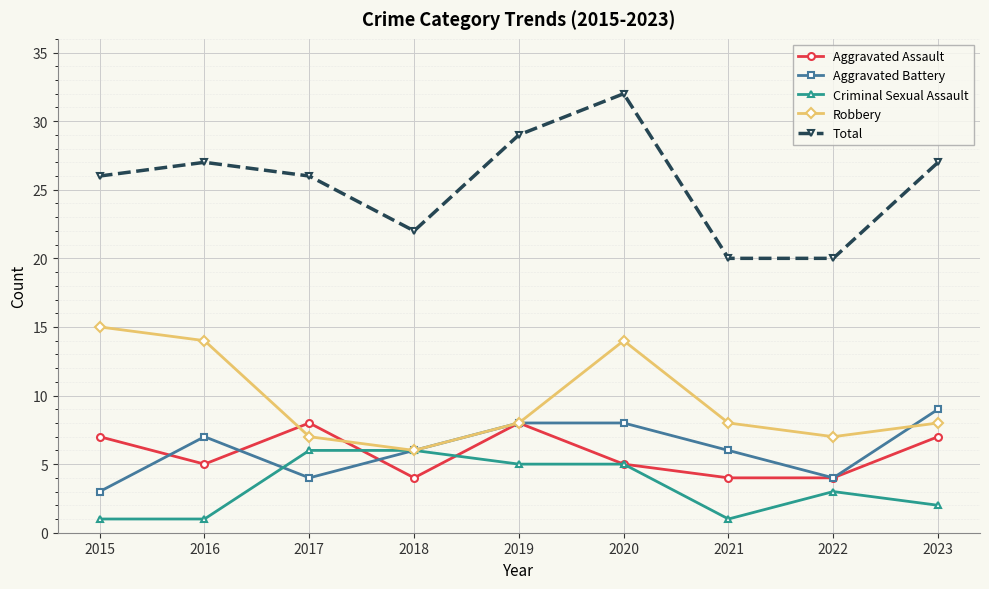

How many interior local peaks does the Robbery series have?

1